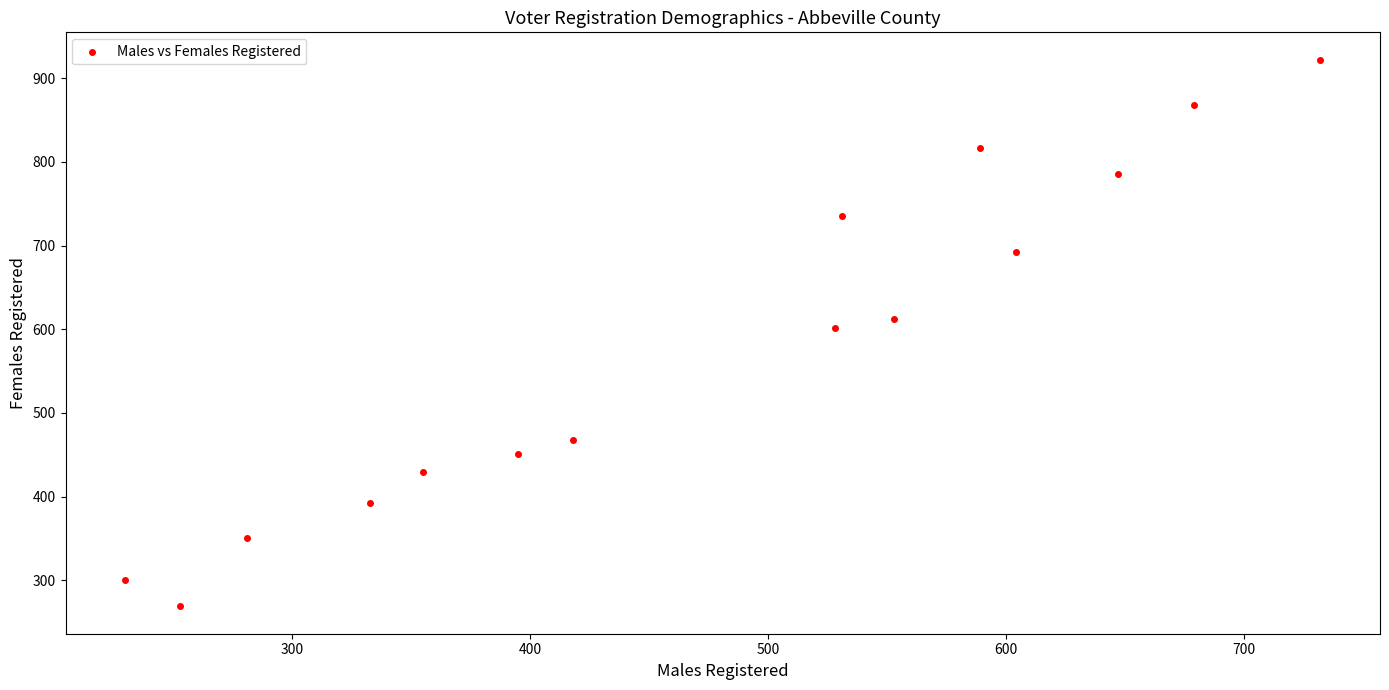

What is the range of X values (max minus min)?

502